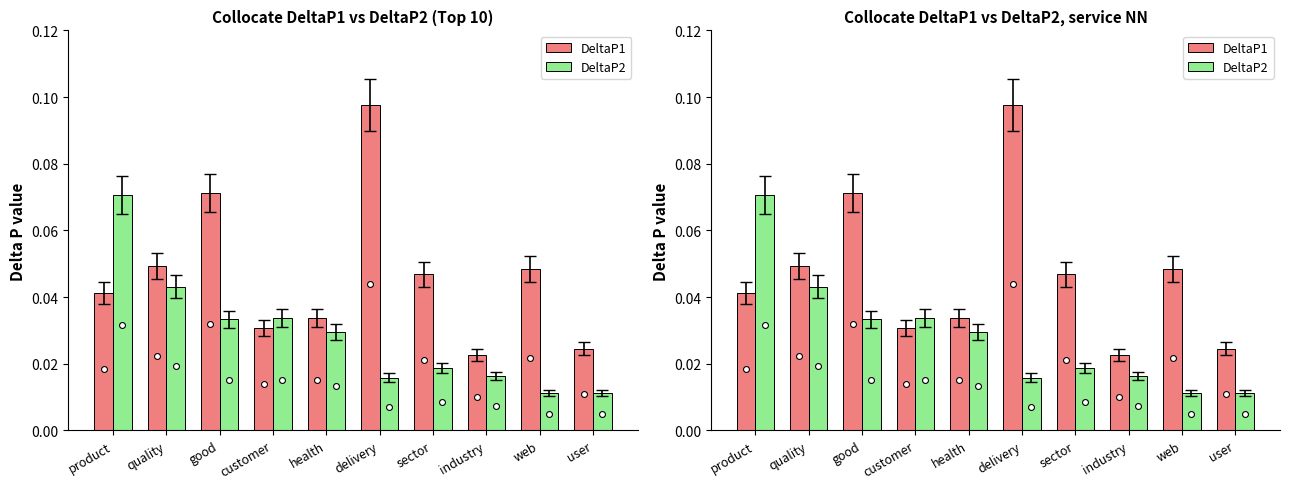

Is the value of DeltaP2 at health greater than the value of DeltaP1 at industry?

Yes